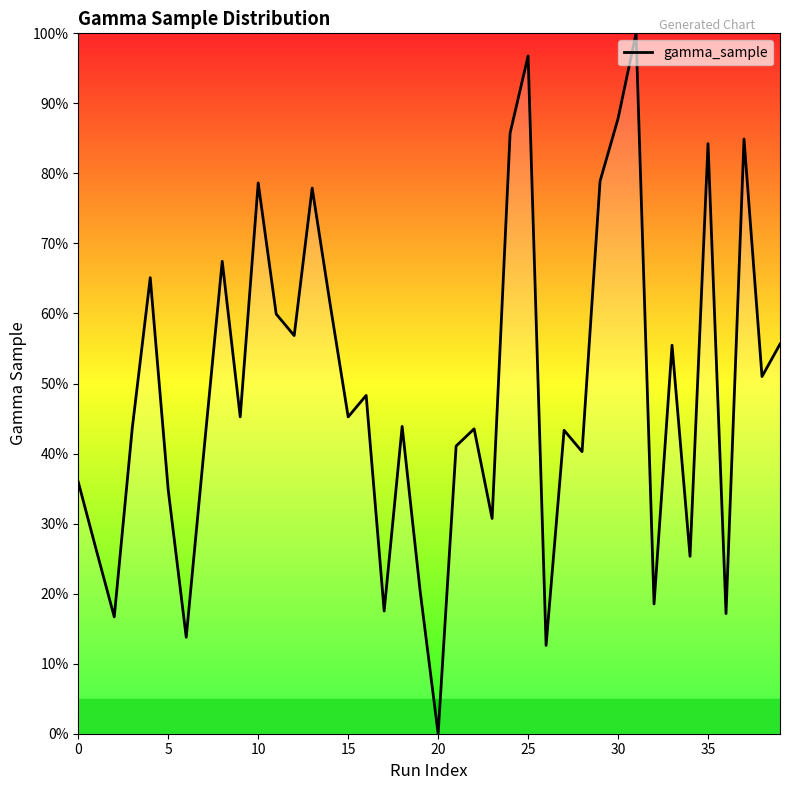

What is the sum of all values?

1952.6